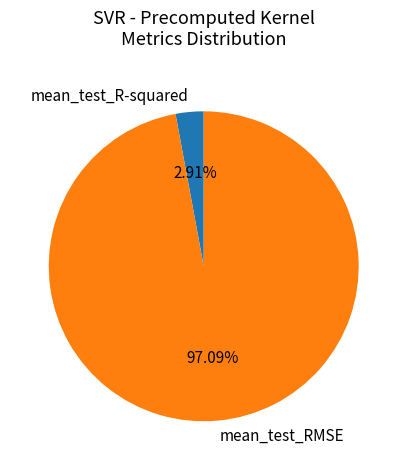

To the nearest percent, what is the combined percentage of mean_test_R-squared and mean_test_RMSE?

100%